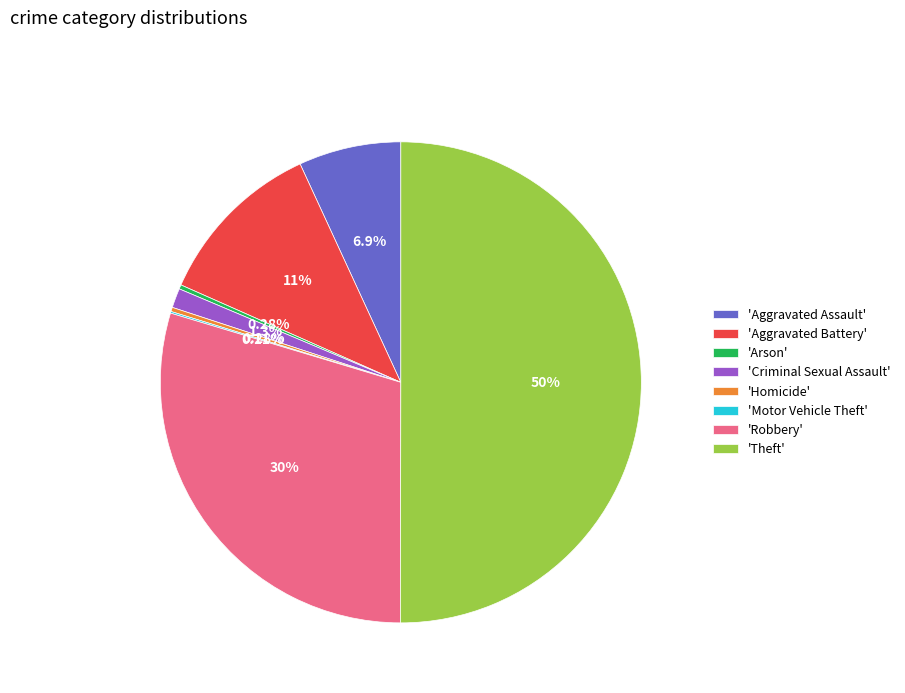

Is the sum of 'Homicide' and 'Aggravated Battery' greater than half?

No